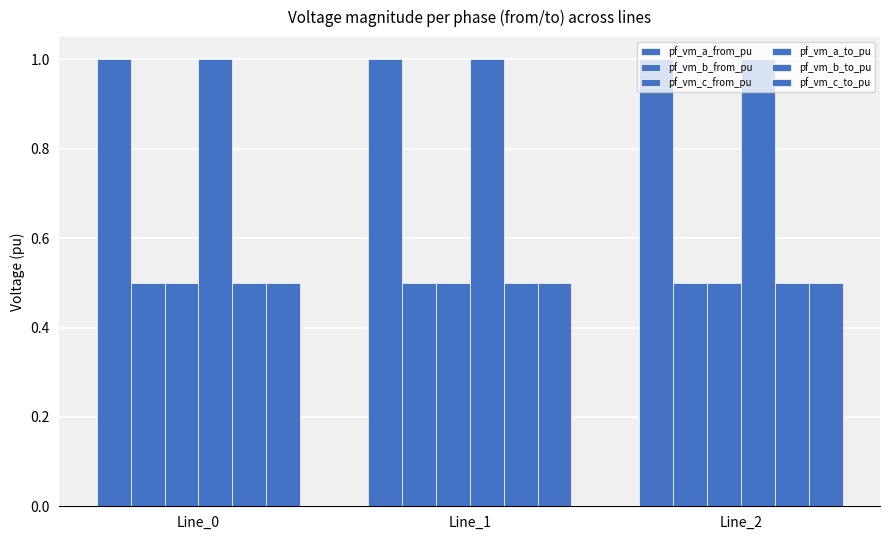

How many groups of bars are there?

3